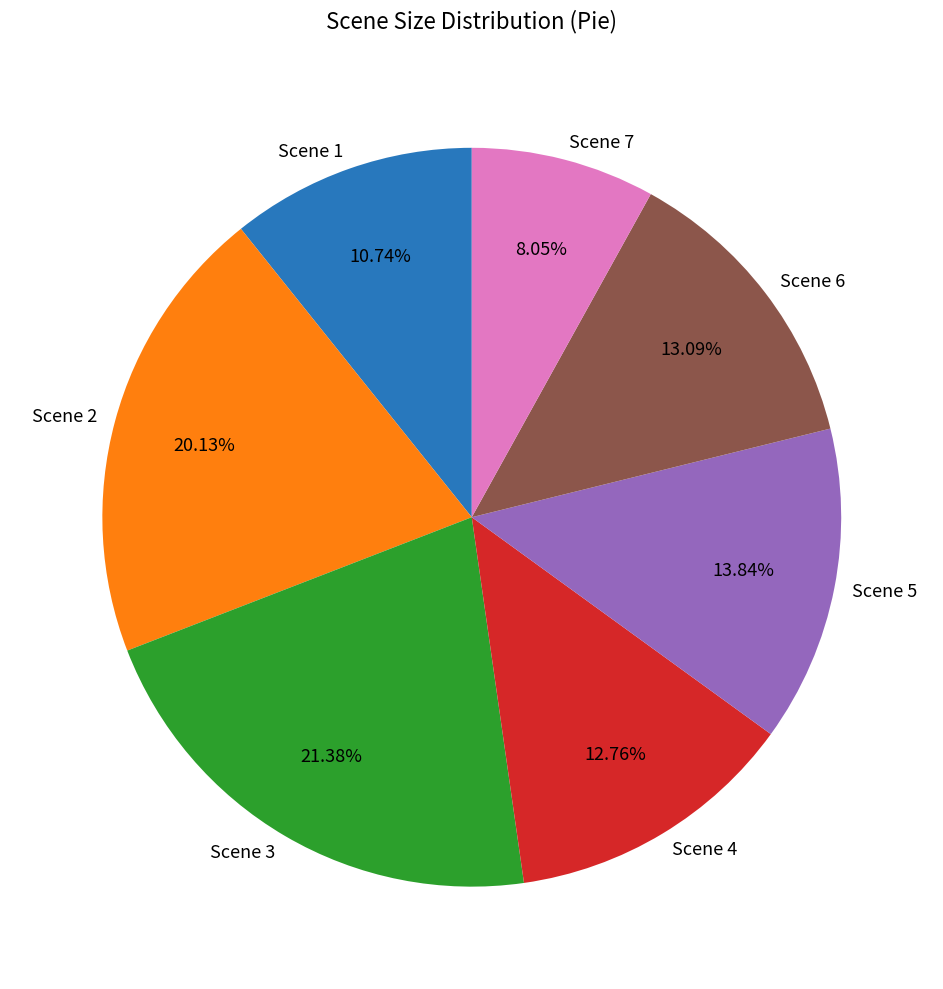

The Scene 3 slice represents 21% of the pie. True or false?

True